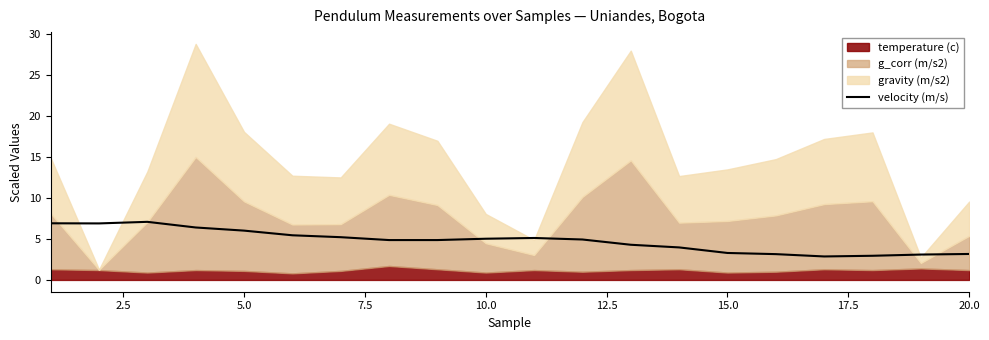

What is the maximum value for velocity (m/s)?

7.1